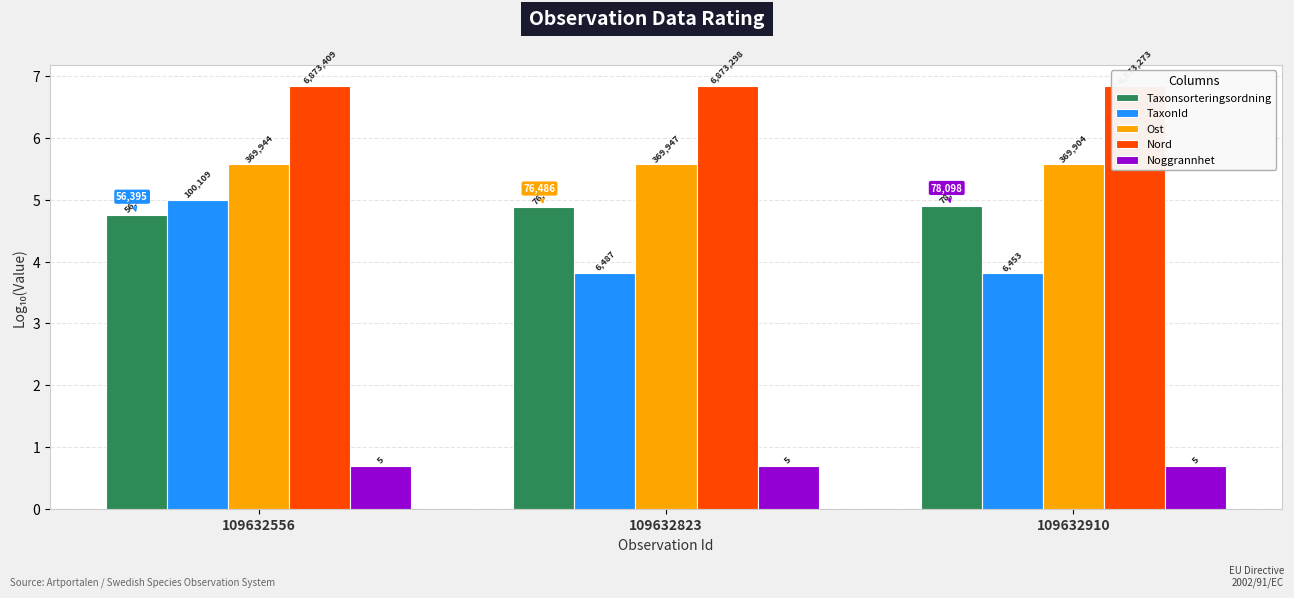

What is the difference between the TaxonId values at 109632910 and 109632556?

1.2